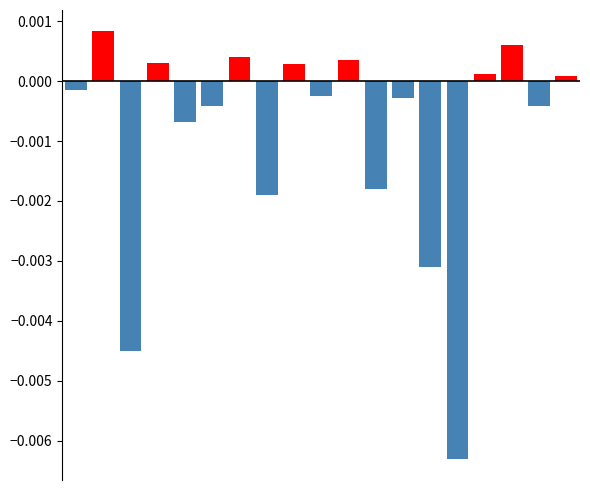

Are the bars horizontal?

No